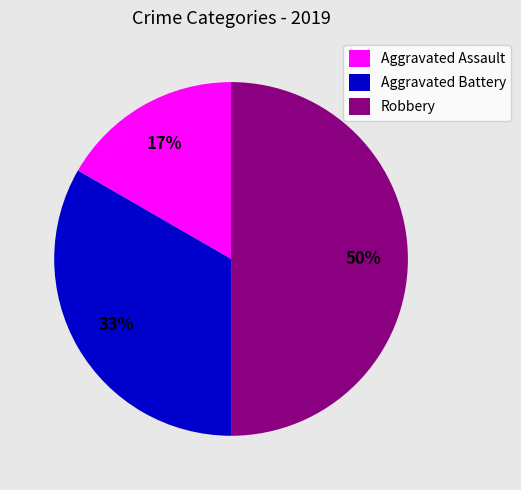

Does Aggravated Assault account for over 50% of the chart?

No